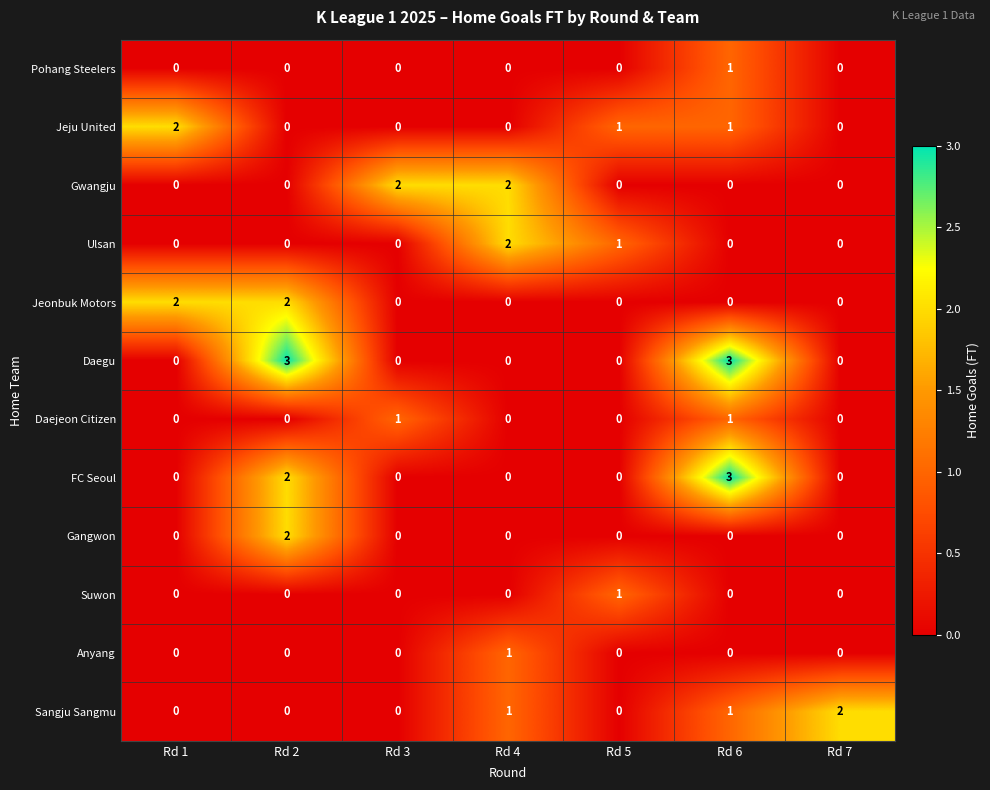

True or false: Jeonbuk Motors has a value of 0 at Rd 6.

True